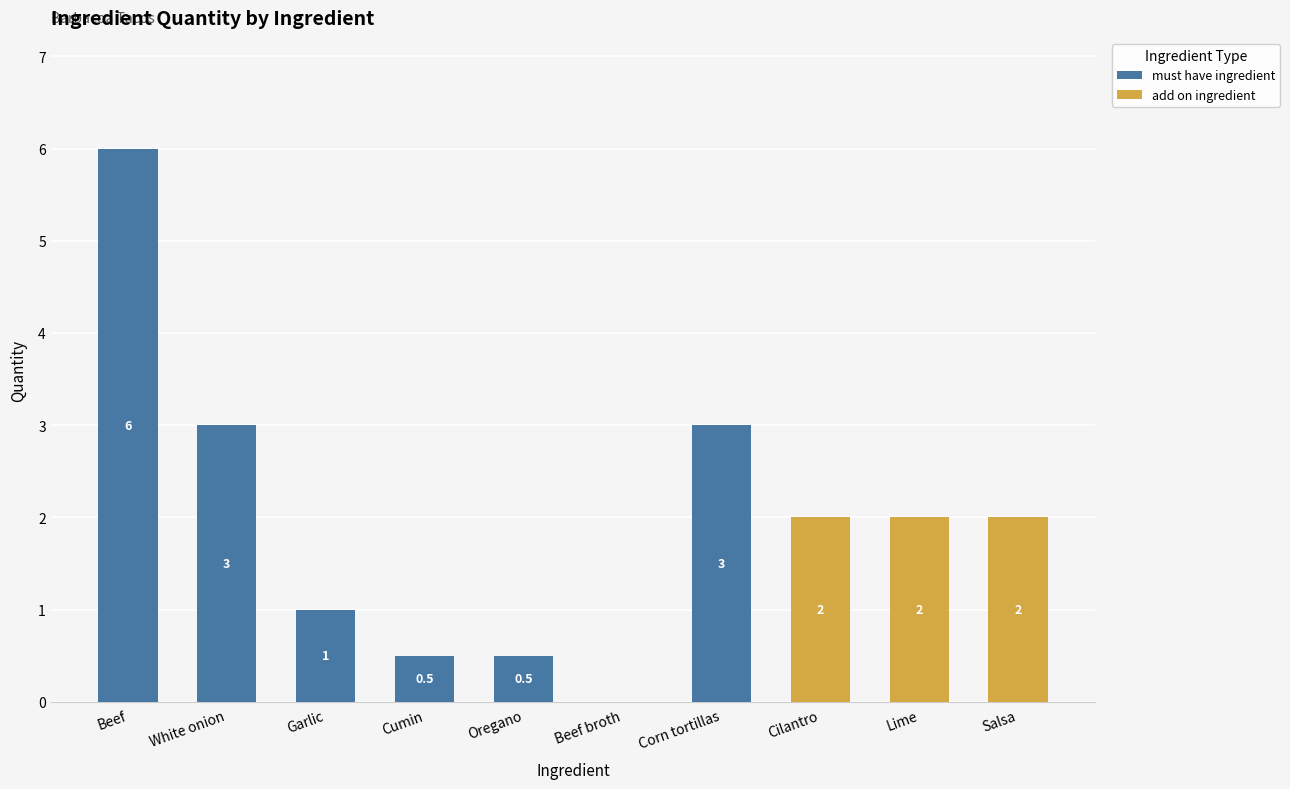

At which label does must have ingredient reach its peak?

Beef